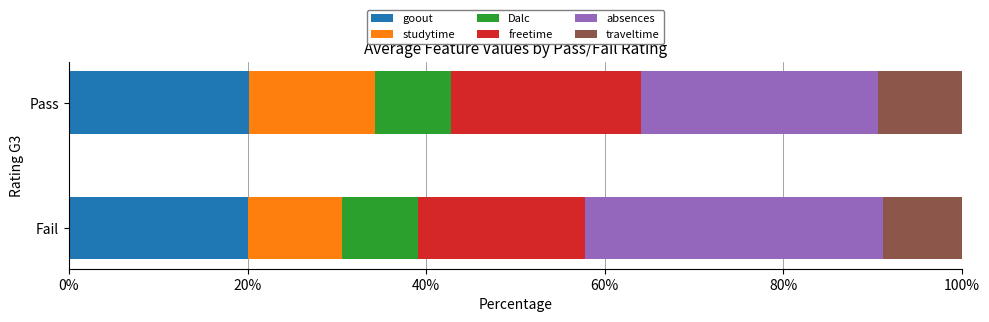

What is the total value across all series at Fail?

100.0